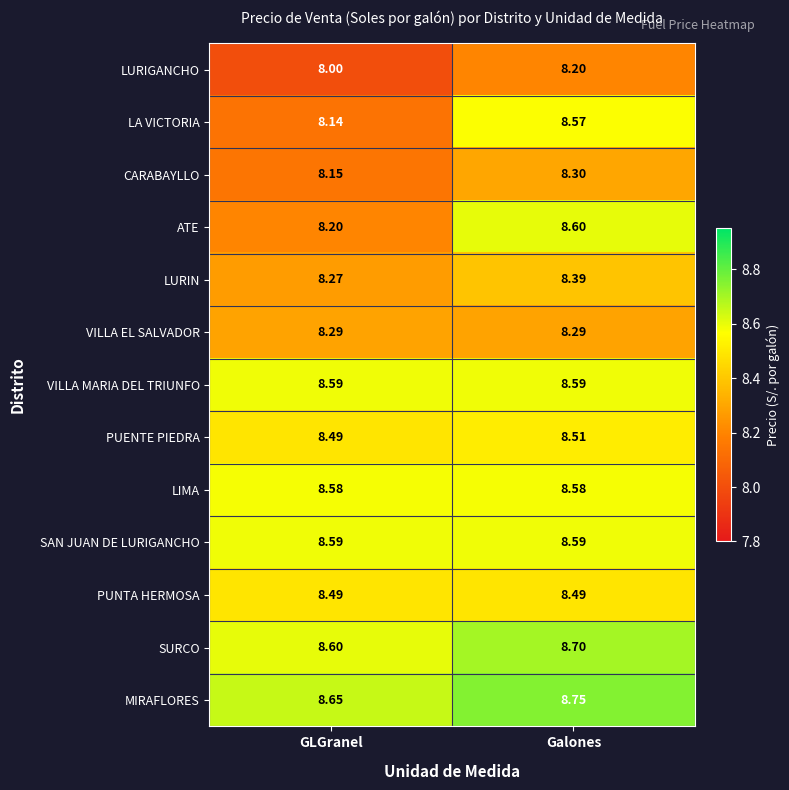

Which series changed the most between GLGranel and Galones?

LA VICTORIA